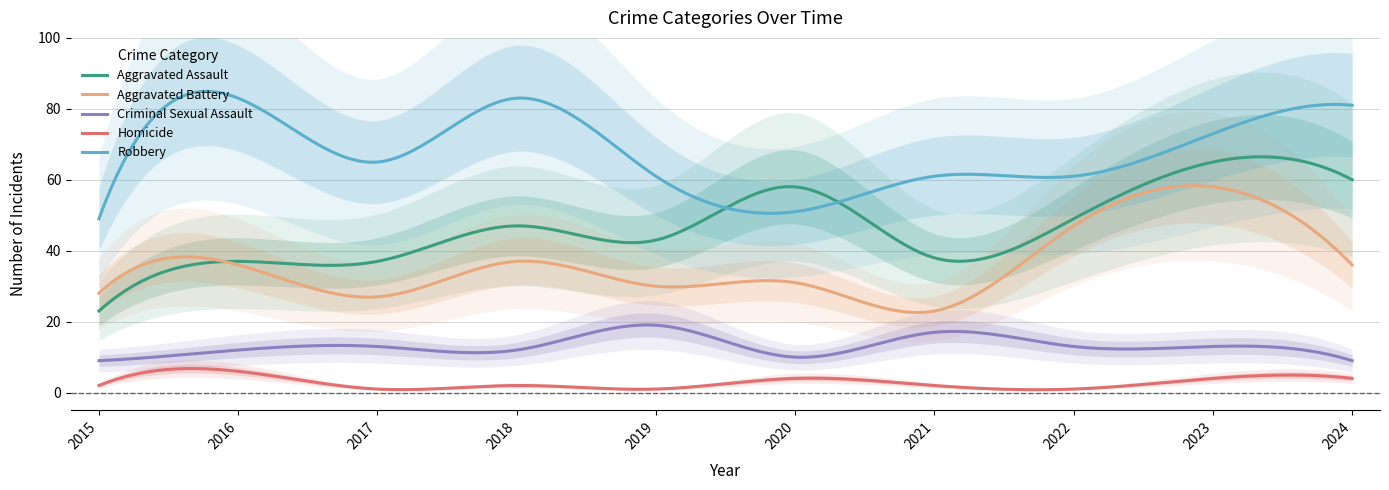

The value of Criminal Sexual Assault at 2024 is 12. True or false?

False